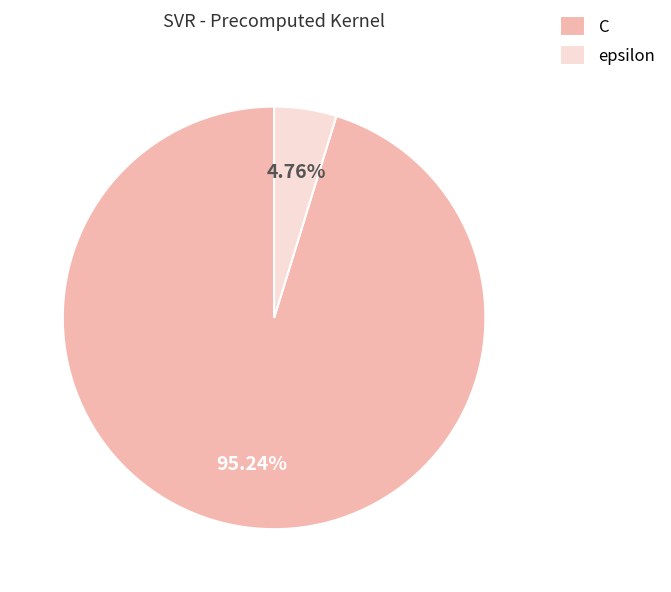

Do epsilon and C together represent more than half of the pie?

Yes